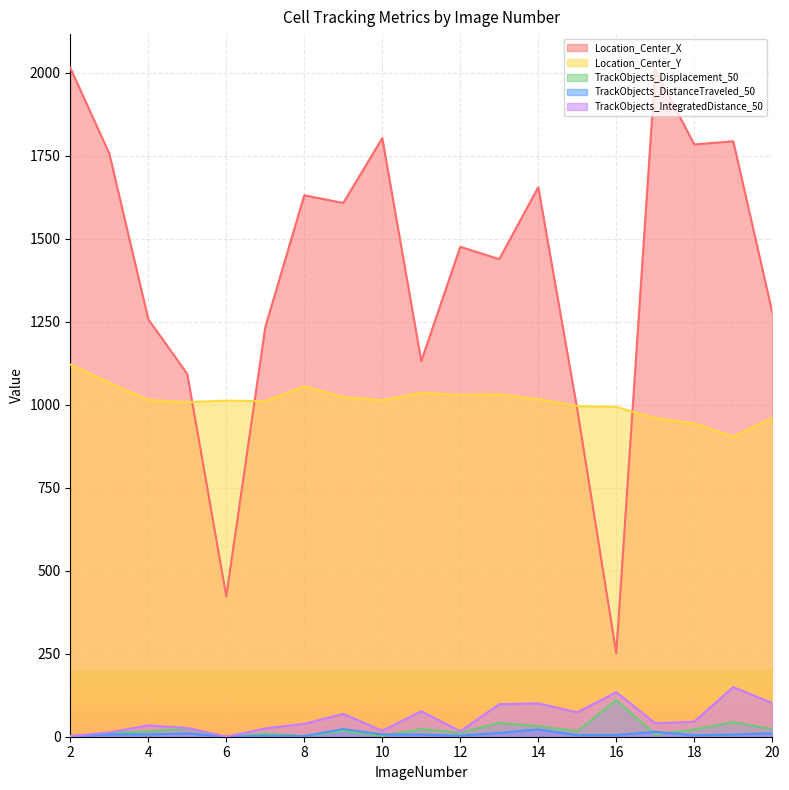

Reading left to right, list all the values displayed in this chart.

Location_Center_X: 2015.3	1756.9	1257.7	1092.8	423.1	1233.9	1631.1	1607.9	1803.3	1131.6	1475.8	1438.7	1655.3	985.9	251.2	2008.8	1784.2	1793.7	1278.8
Location_Center_Y: 1121.1	1066.0	1014.9	1007.7	1012.4	1010.9	1055.7	1023.1	1013.6	1036.6	1029.4	1031.7	1016.7	996.0	993.8	959.5	944.2	903.8	960.7
TrackObjects_Displacement_50: 1.7	10.8	16.3	25.3	0.0	8.7	2.2	16.9	2.4	23.3	12.0	41.7	31.8	16.8	109.7	7.0	21.9	44.1	22.6
TrackObjects_DistanceTraveled_50: 1.7	6.8	7.1	9.8	0.0	3.0	1.8	23.1	6.9	6.4	3.1	11.6	22.3	4.7	5.2	14.7	4.5	6.2	10.7
TrackObjects_IntegratedDistance_50: 1.7	12.8	34.2	26.4	0.0	25.2	39.0	68.8	18.1	76.9	16.4	98.0	100.4	73.5	134.3	40.5	45.4	149.5	101.3